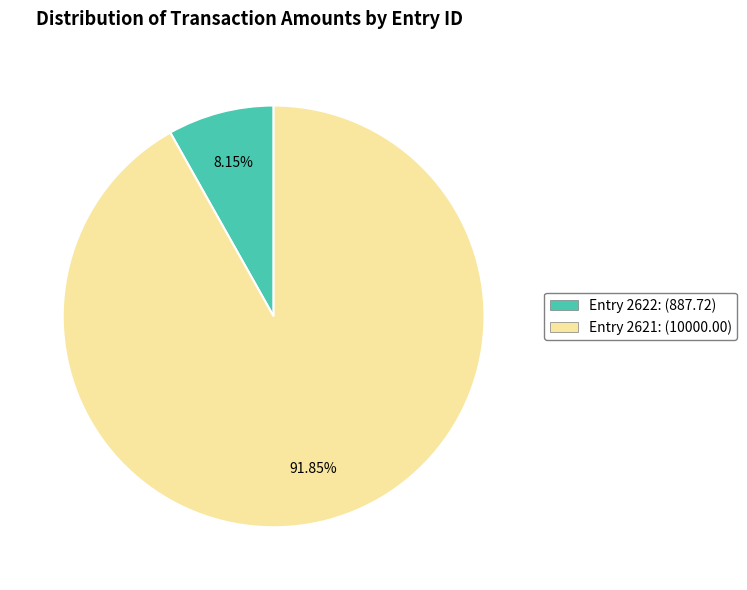

Is there a majority slice in this chart?

Yes